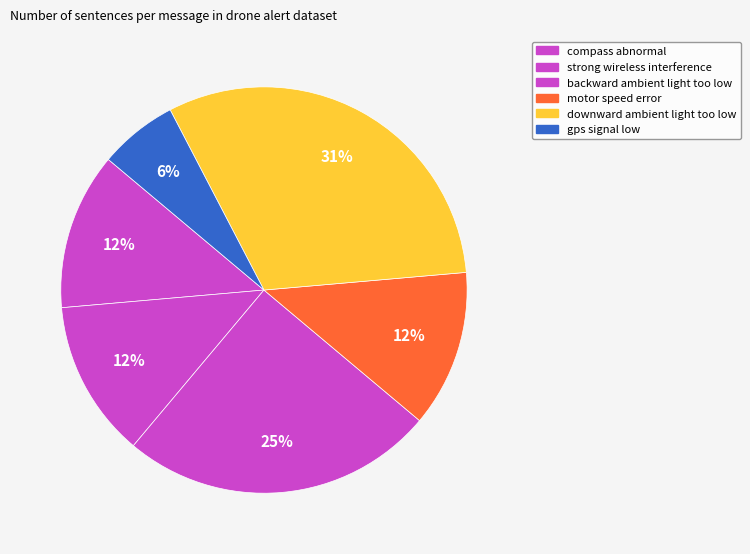

Which slice is the largest?

downward ambient light too low